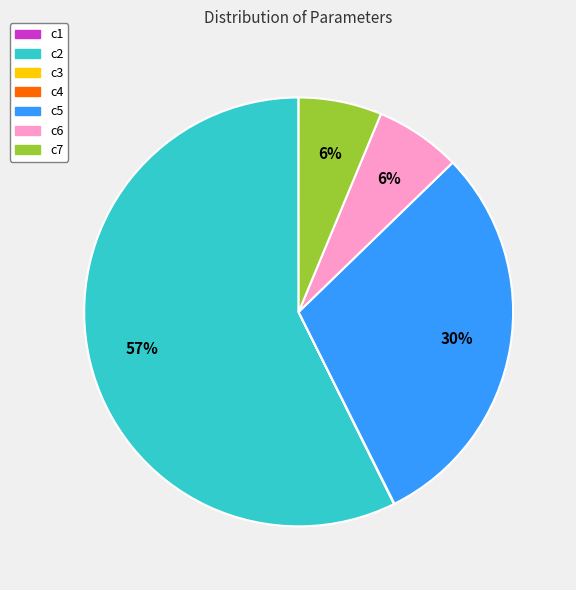

To the nearest percent, what portion does c7 represent?

6%